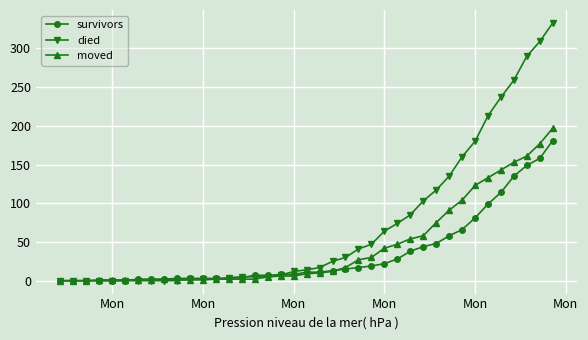

Which series ends up on top after the final intersection of died and survivors?

died